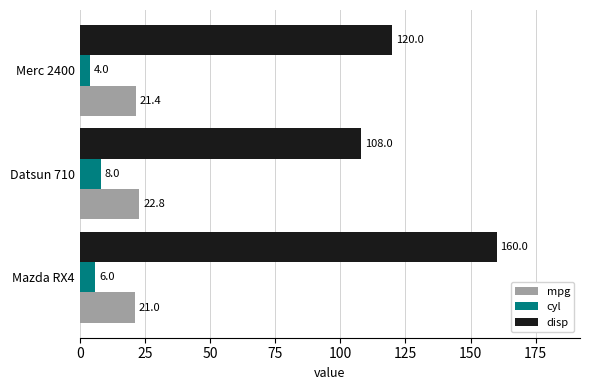

Which series has the largest range (max minus min)?

disp